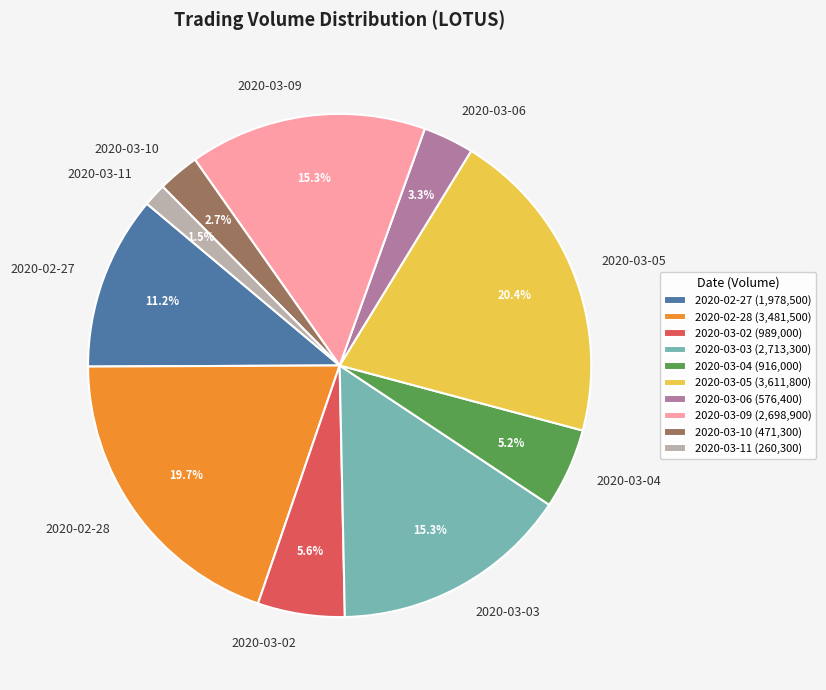

What is the smallest slice in the pie chart?

2020-03-11